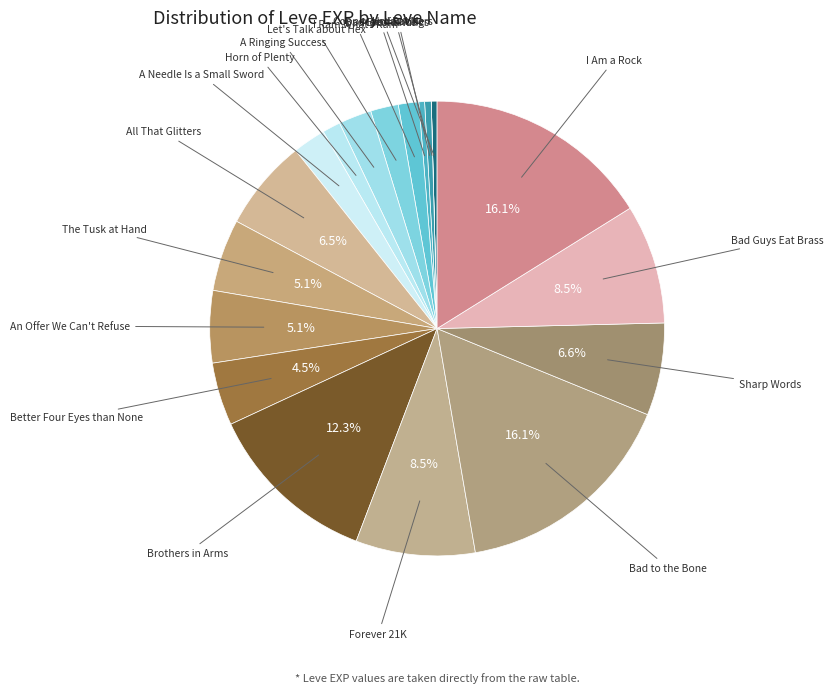

Does any single category account for the majority?

No